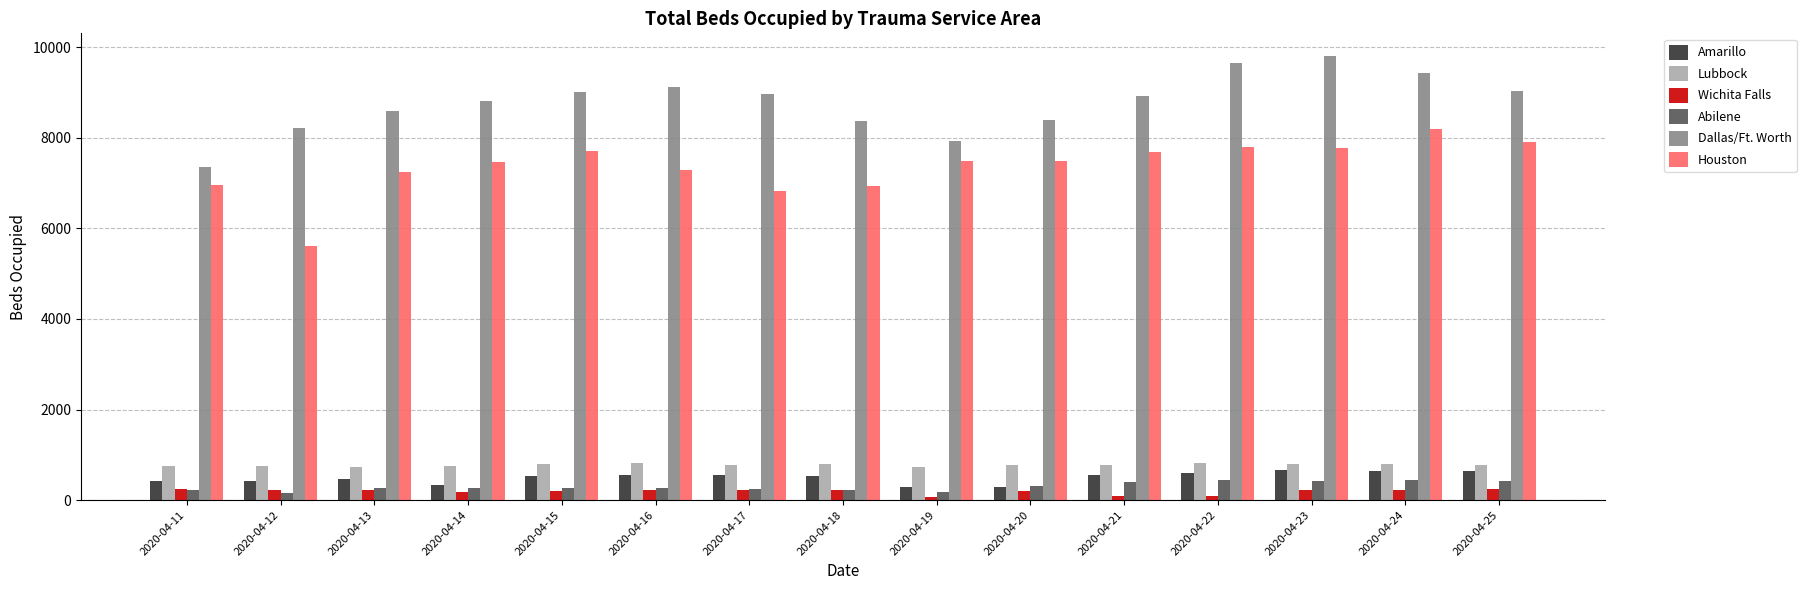

What is the difference between the maximum and minimum values in the Abilene series?

288